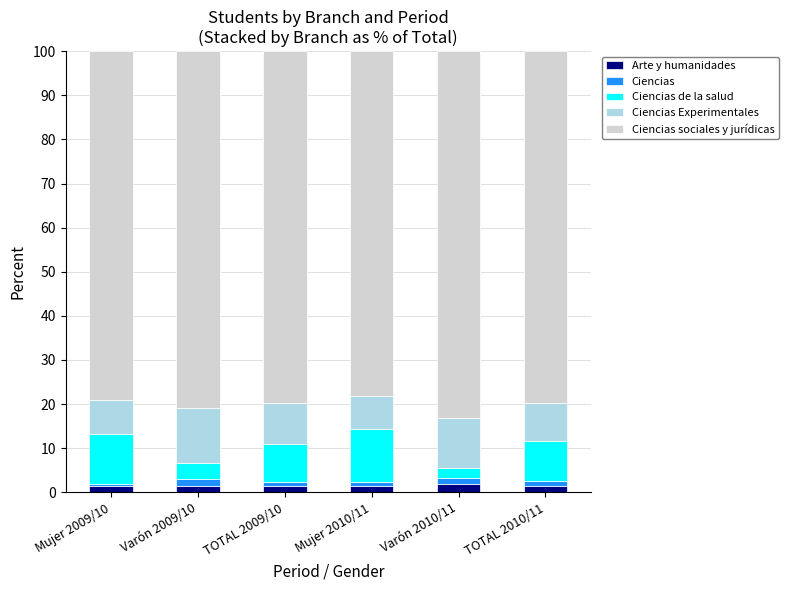

What is the approximate value of Arte y humanidades at Varón 2009/10?

1.3